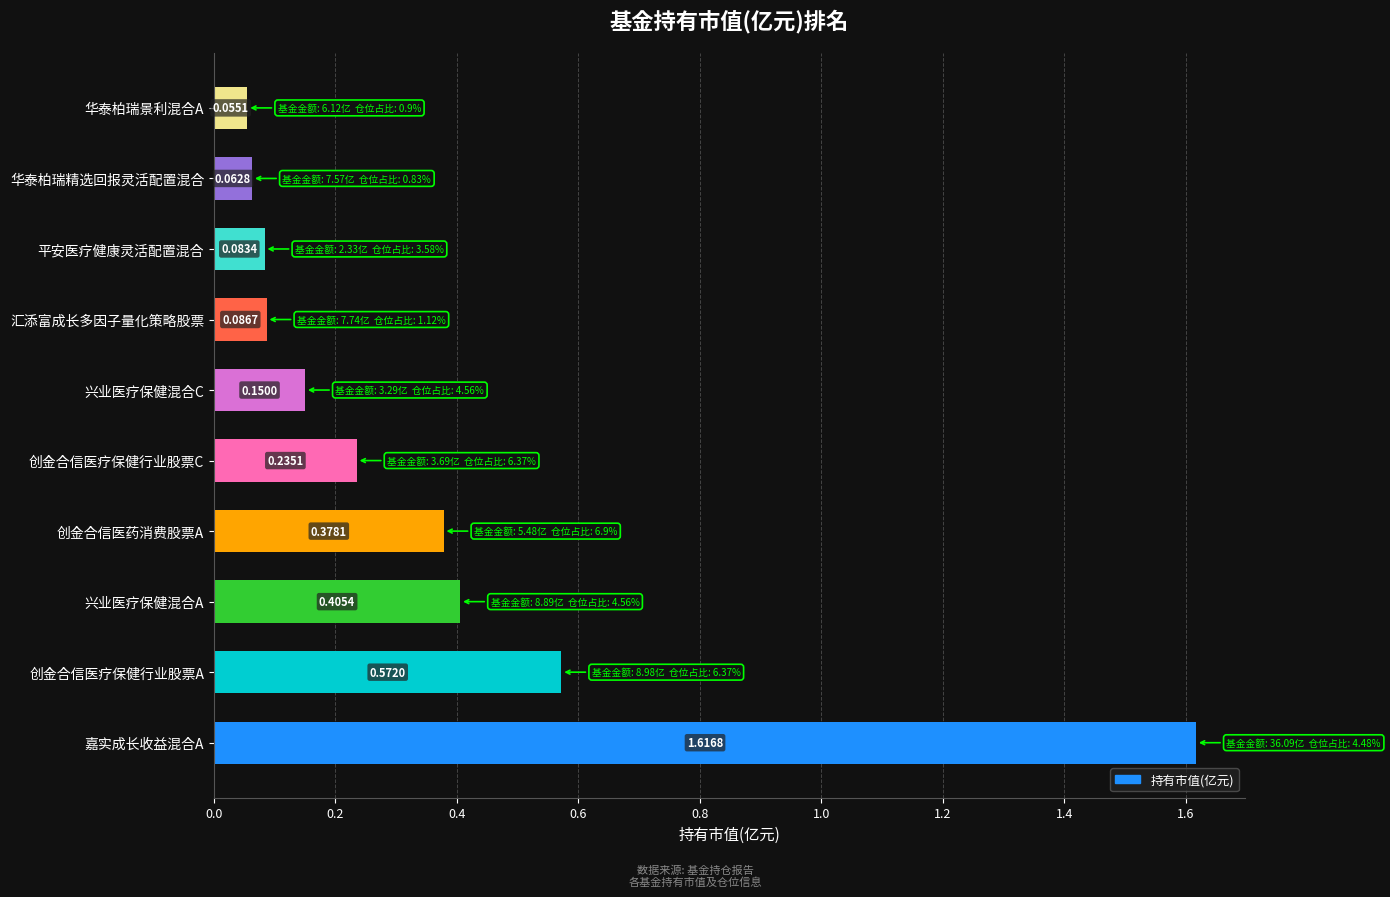

What is the change in value from 嘉实成长收益混合A to 华泰柏瑞景利混合A?

-1.6